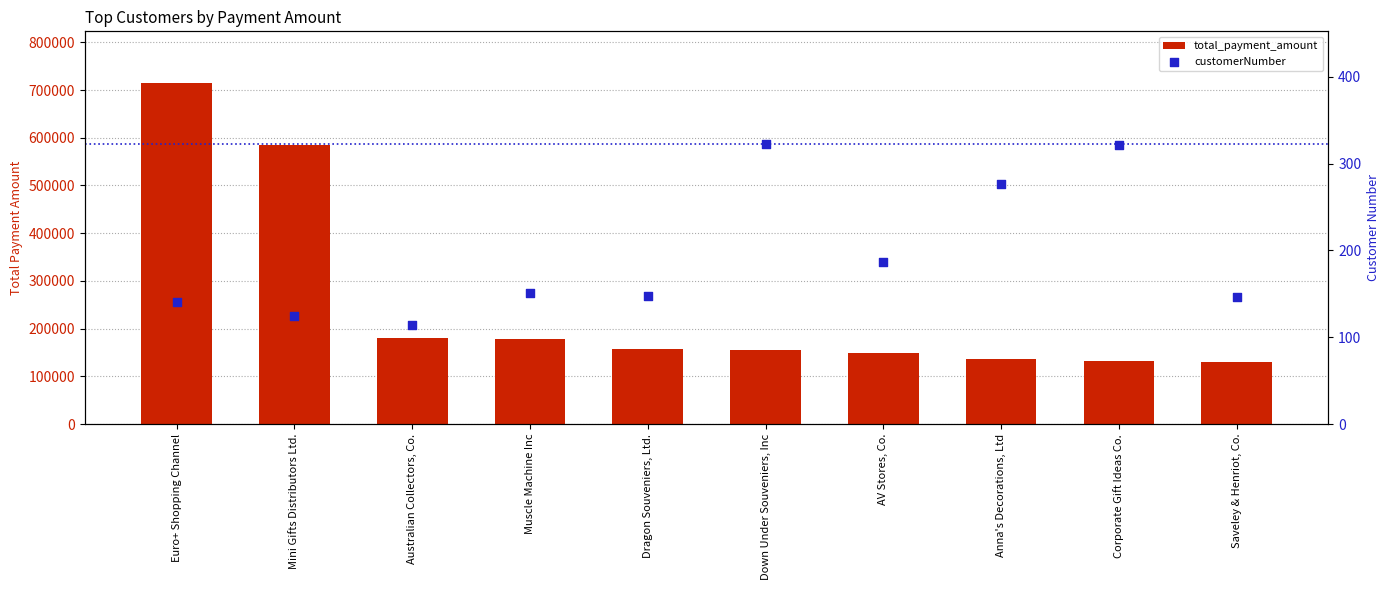

Which series has the largest Y range (max minus min)?

total_payment_amount